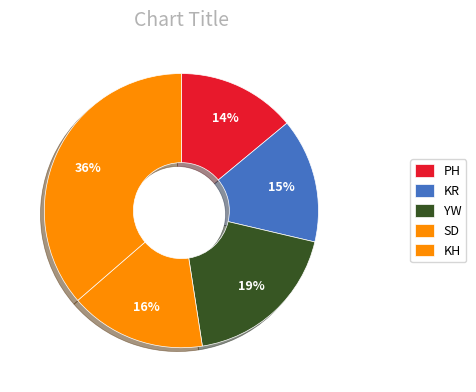

How many segments does this pie chart have?

5